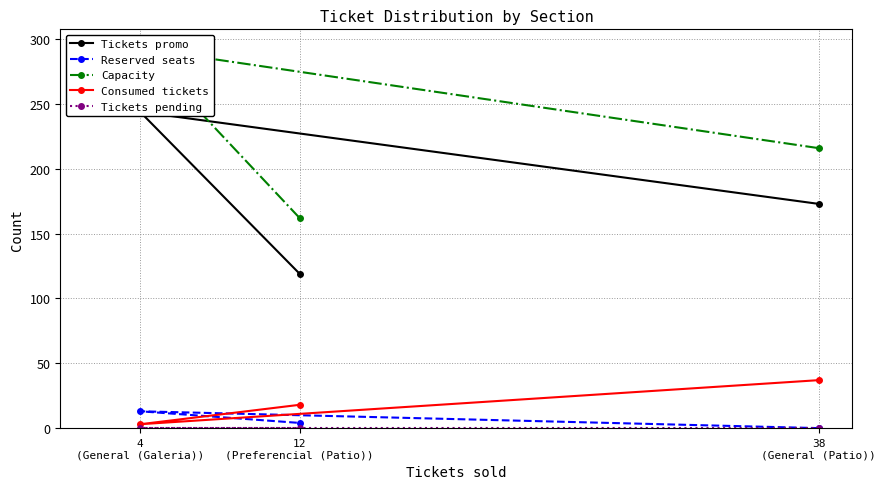

Which series has the largest range (max minus min)?

Capacity